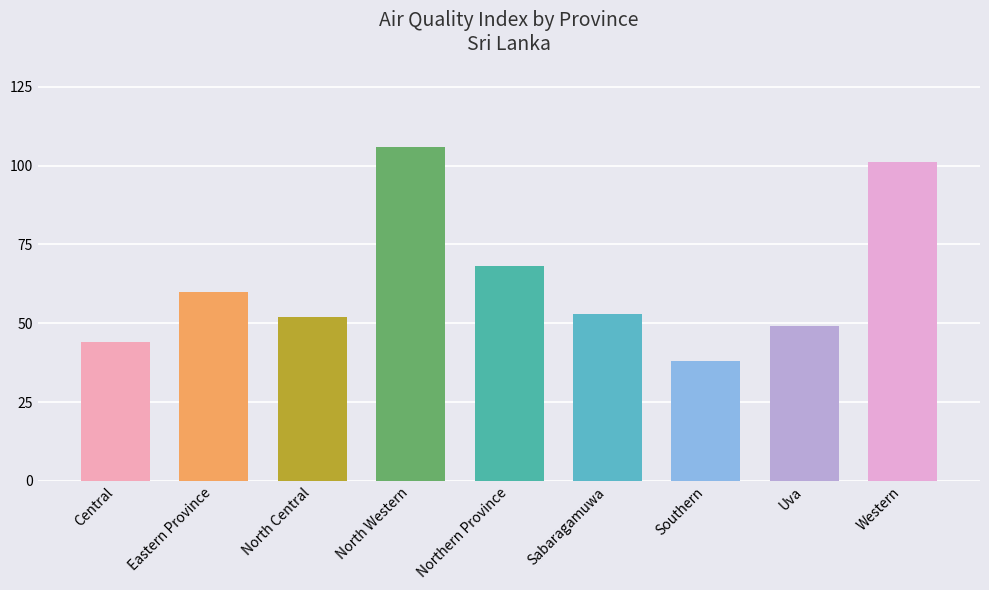

How many bars are there in total?

9